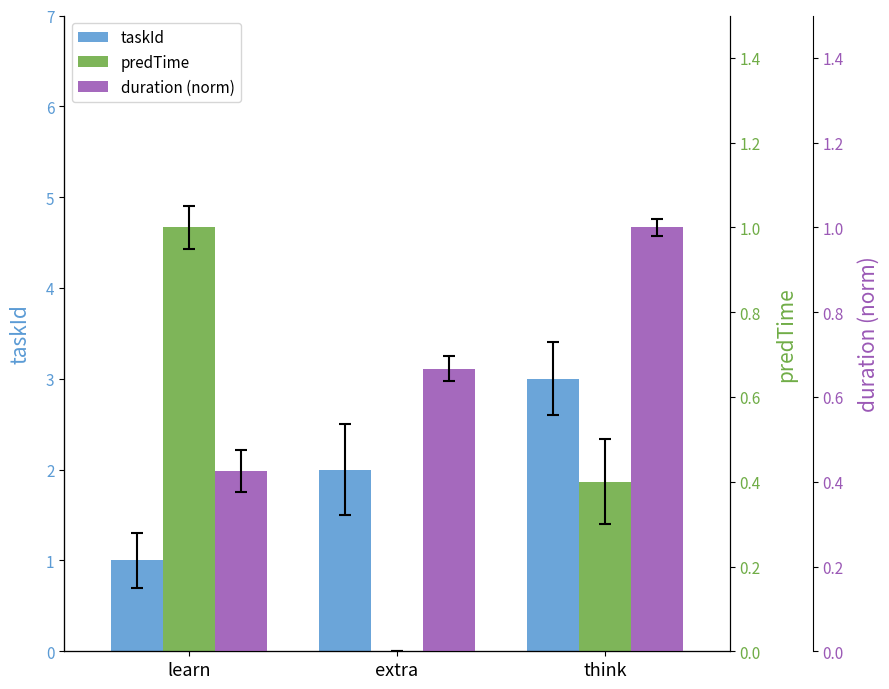

Reading left to right, list all the values displayed in this chart.

taskId: learn=1.0	extra=2.0	think=3.0
predTime: learn=1.0	extra=0.0	think=0.4
duration (norm): learn=0.4	extra=0.7	think=1.0